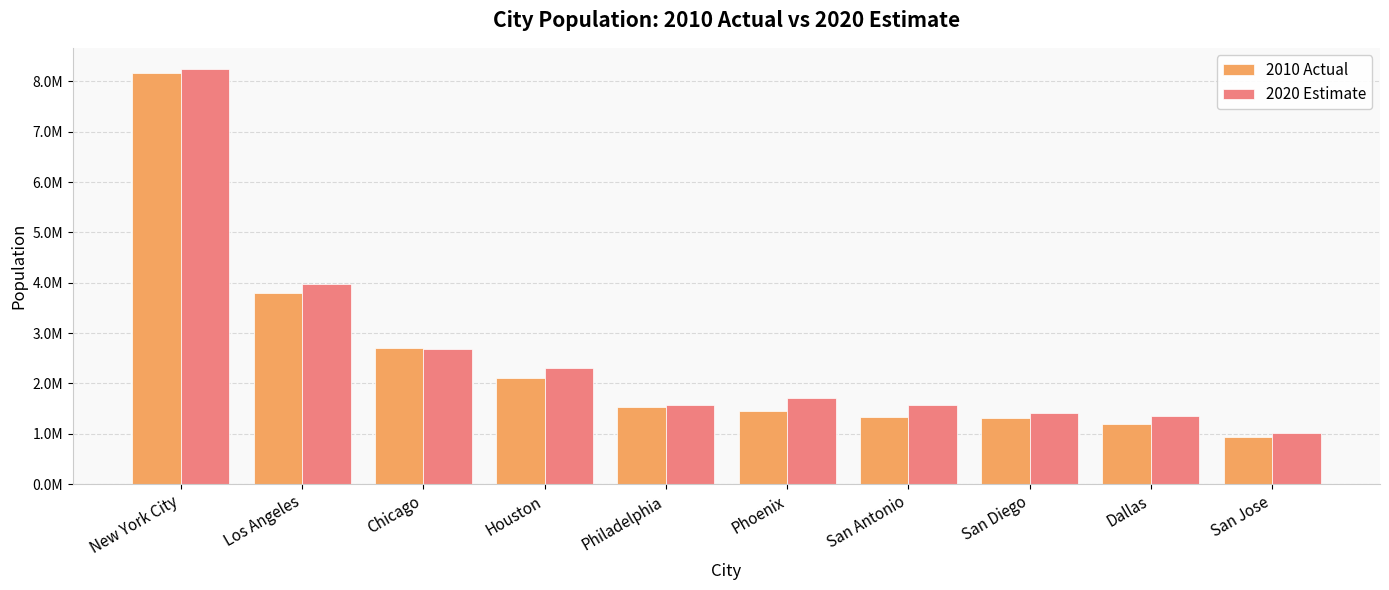

Reading left to right, what are all the values shown in this chart?

2010 Actual: 8175133	3792621	2695598	2100263	1526006	1445632	1327407	1307402	1197816	945942
2020 Estimate: 8253213	3970219	2677643	2316120	1578487	1708127	1567118	1422420	1343266	1013616